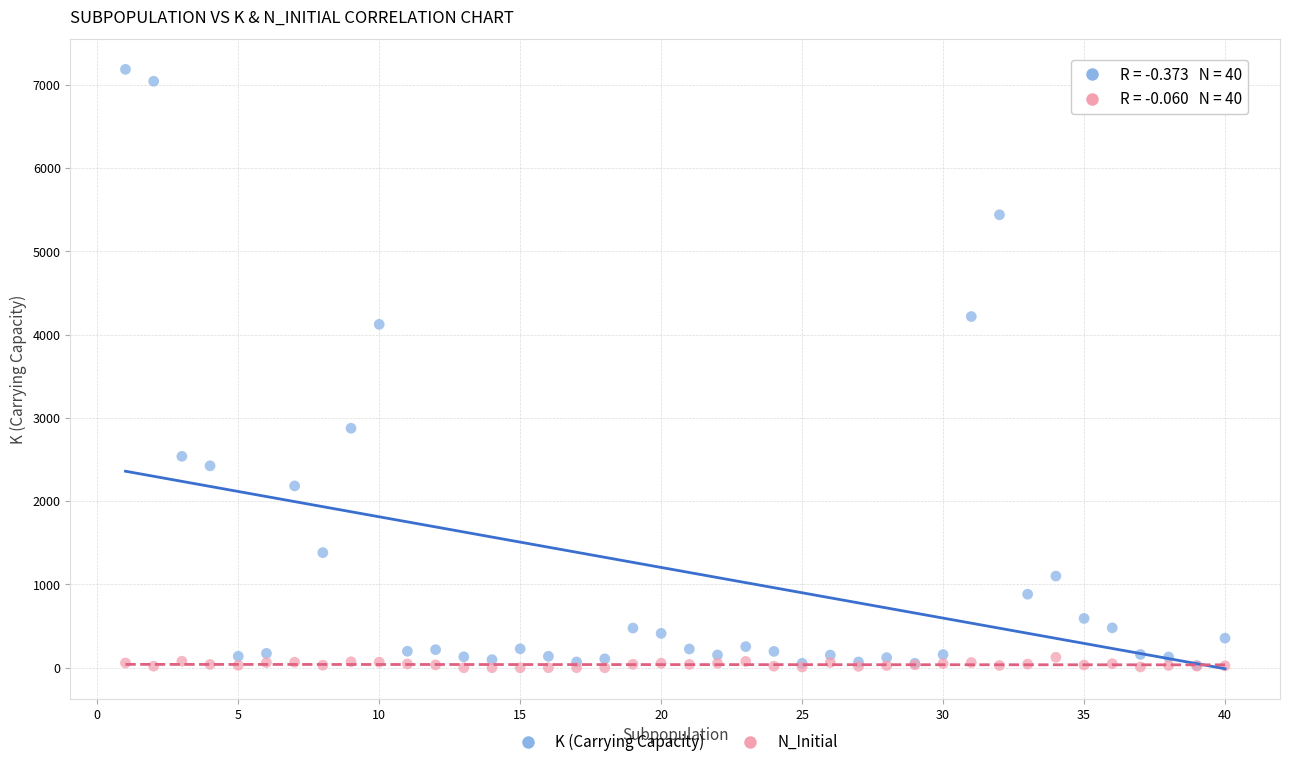

In the K (Carrying Capacity) series, what Y value is closest to 3606?

4124